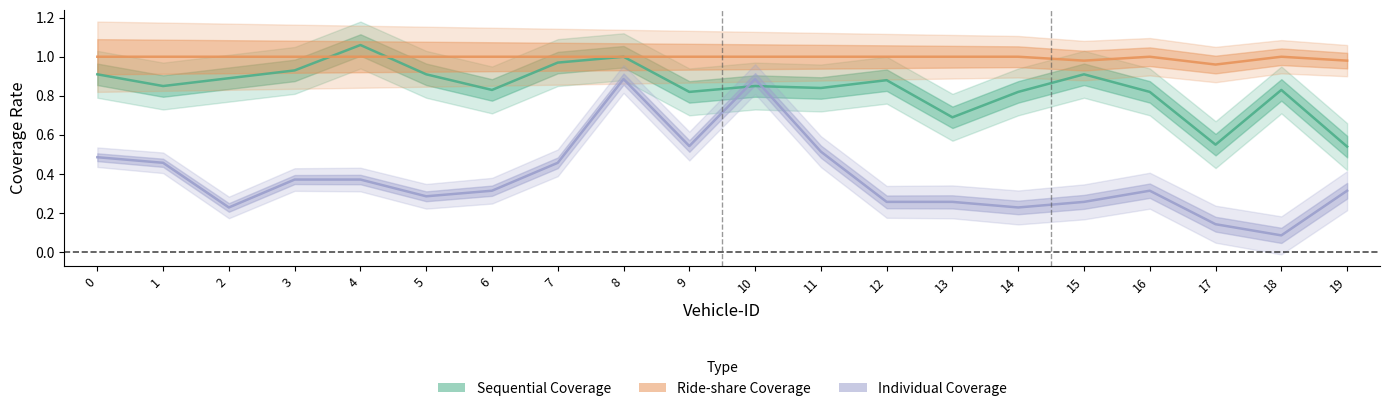

How many data points does each series have?

20